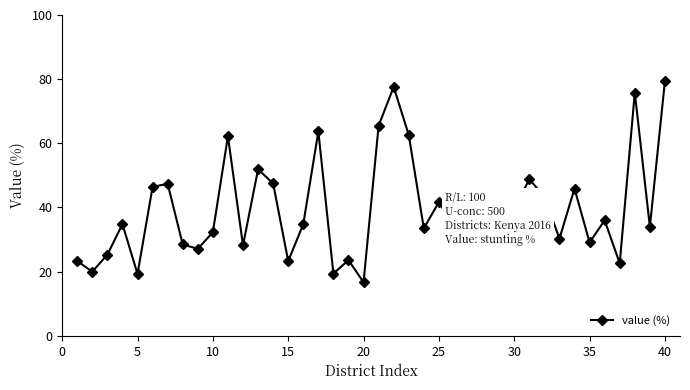

What is the difference between the maximum and second lowest values?

60.1